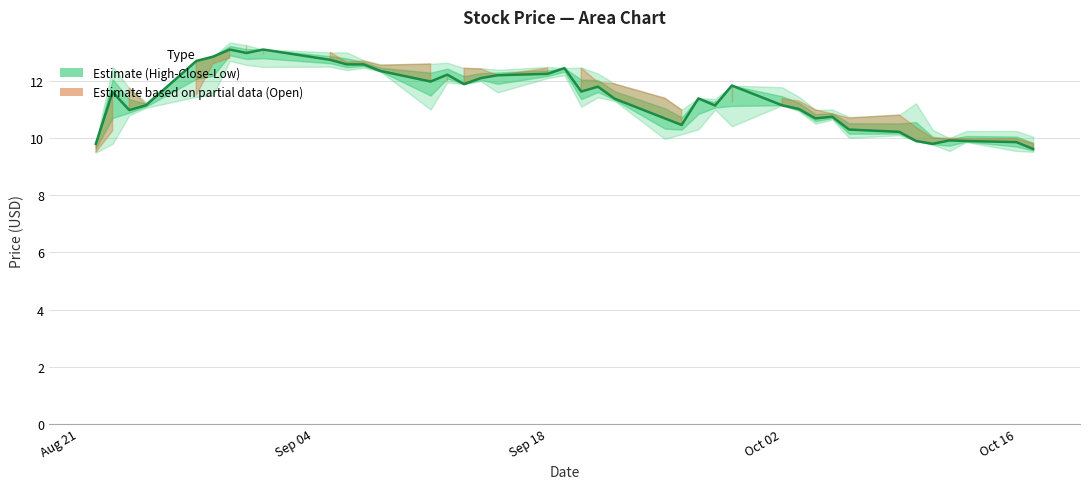

What is the maximum value shown in the chart?

13.1